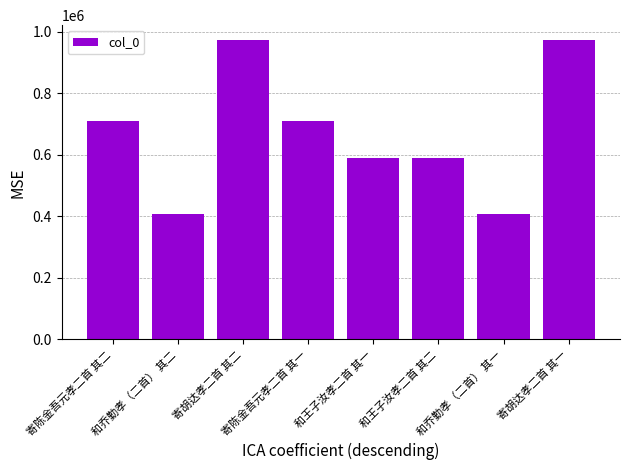

What is the sum of all values?

5364138